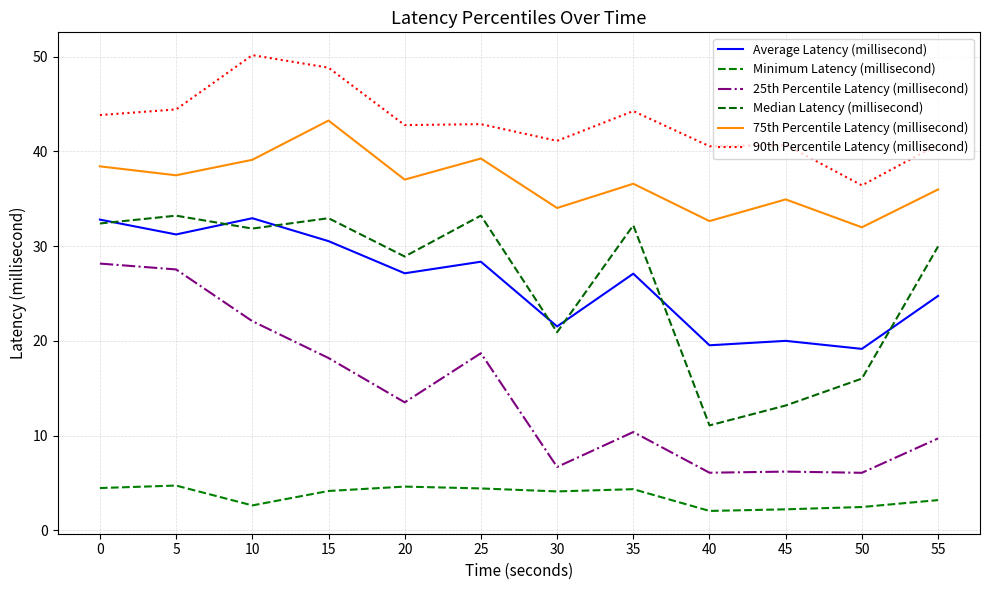

List the labels in order of 75th Percentile Latency (millisecond) value, smallest first.

50, 40, 30, 45, 55, 35, 20, 5, 0, 10, 25, 15